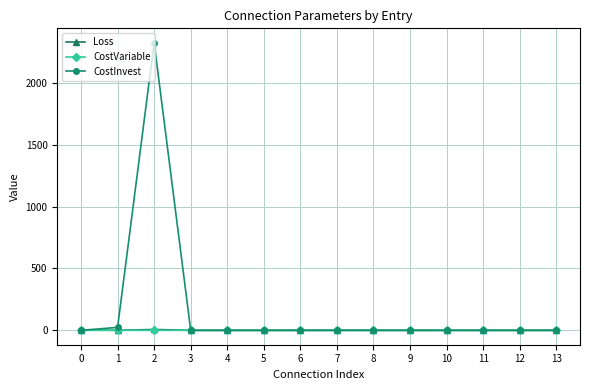

Which series has the largest total across all categories?

CostInvest